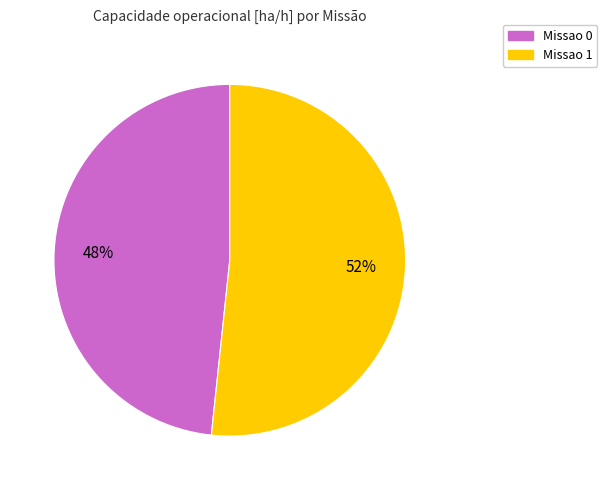

Which has a higher value, Missao 1 or Missao 0?

Missao 1